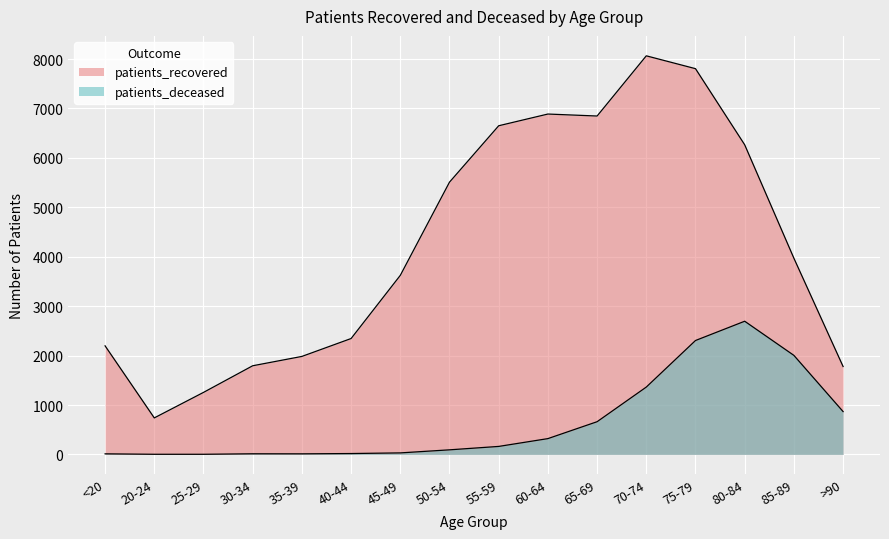

True or false: patients_recovered and patients_deceased cross at least once.

False